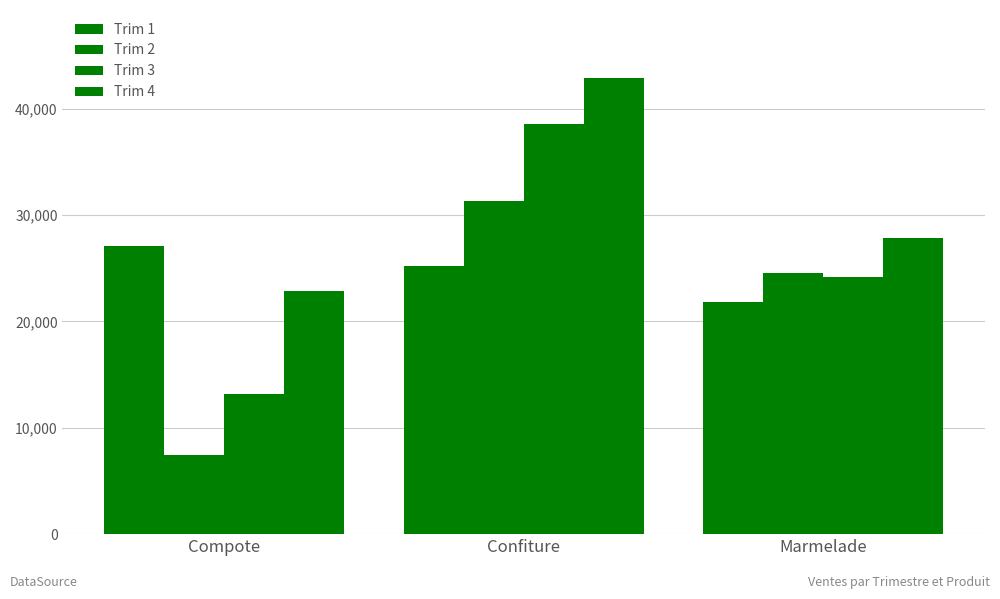

Are the bars grouped side by side (vs. stacked)?

Yes